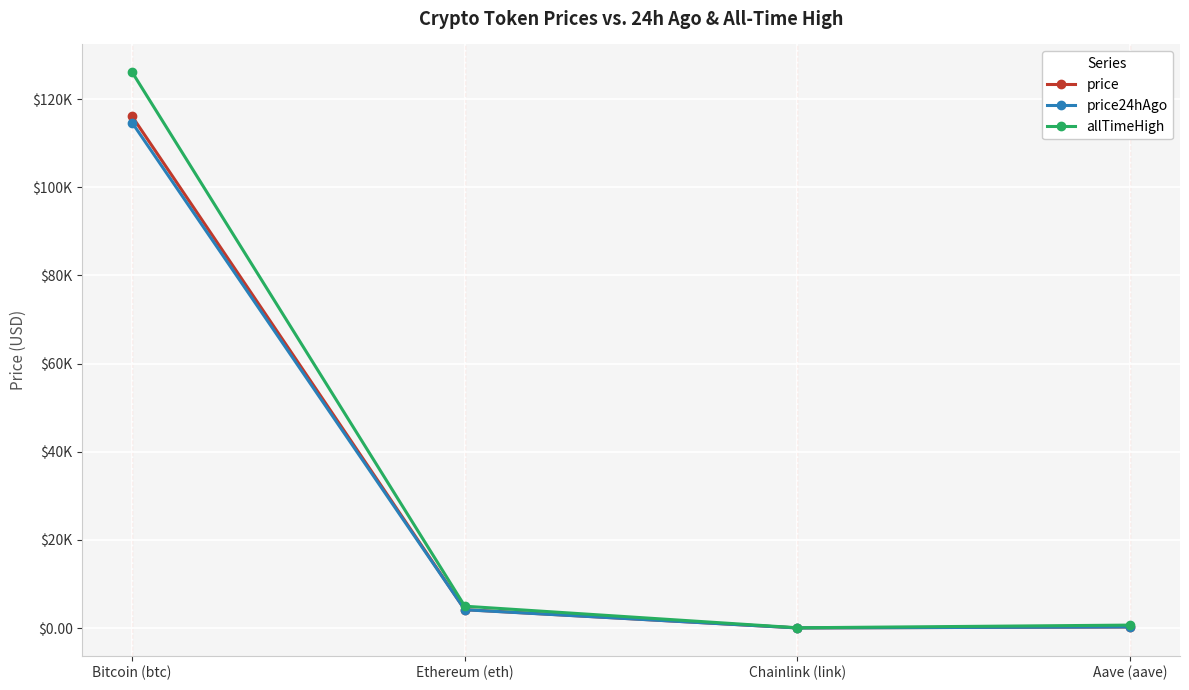

What is the minimum value shown in the chart?

18.3